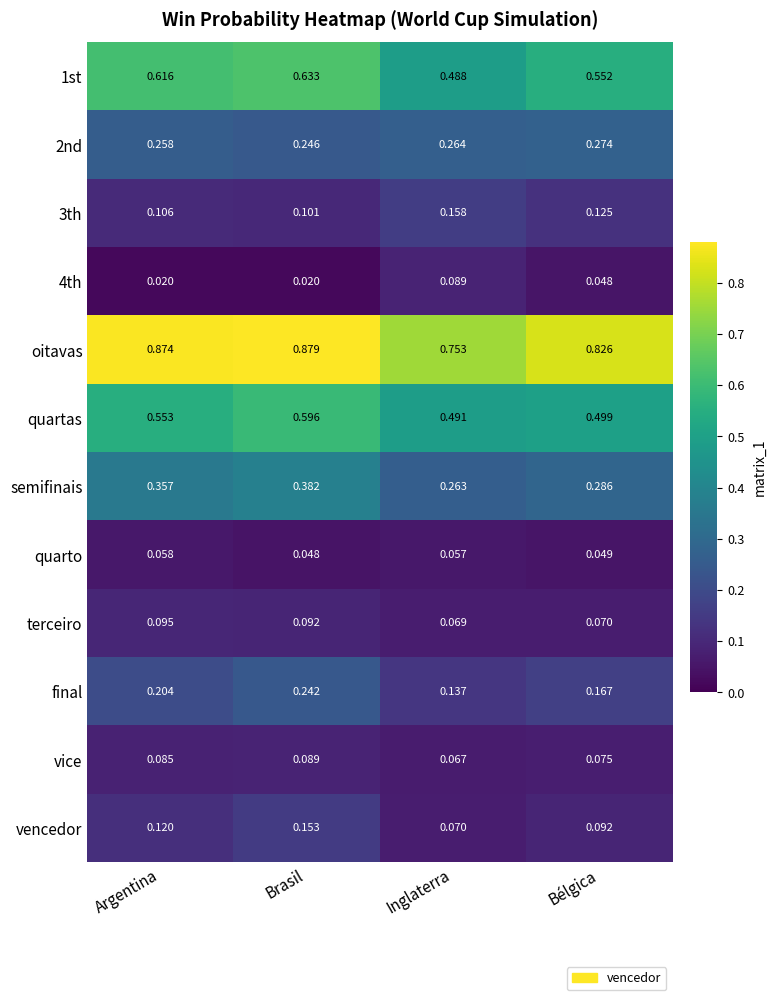

Which category has the lowest value in the quarto series?

Brasil